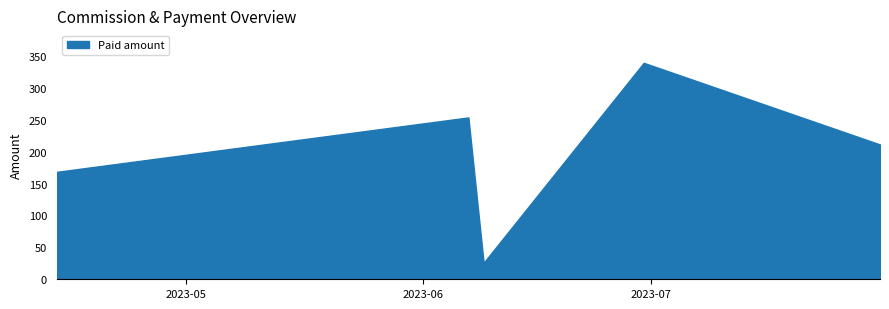

True or false: Summe has more than 0 interior local peaks.

True